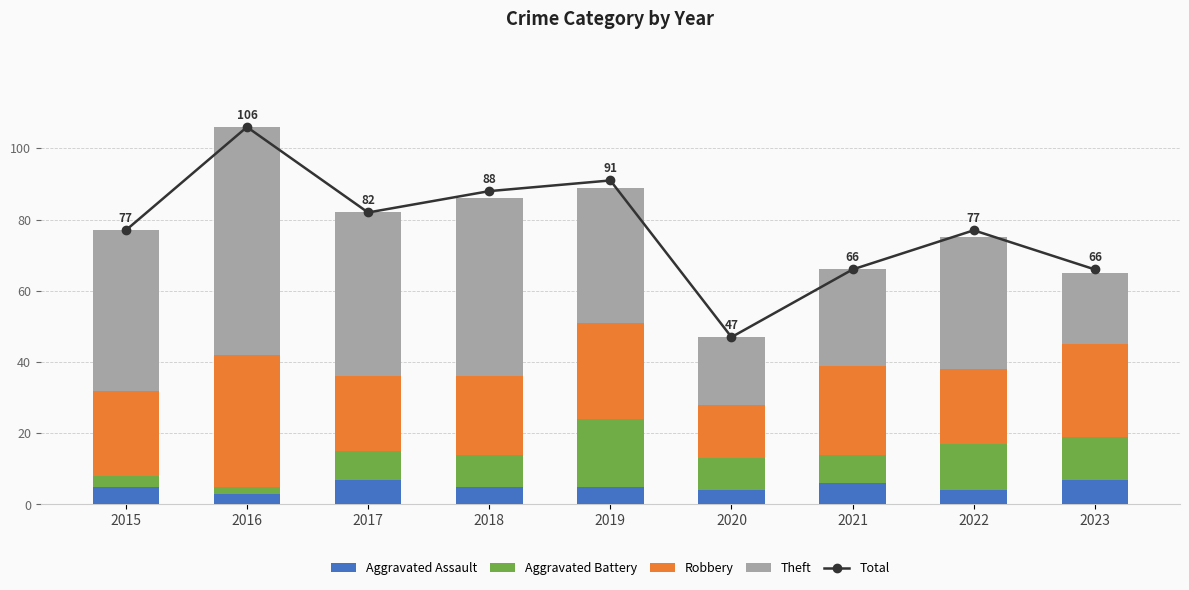

What is the smallest value displayed?

2